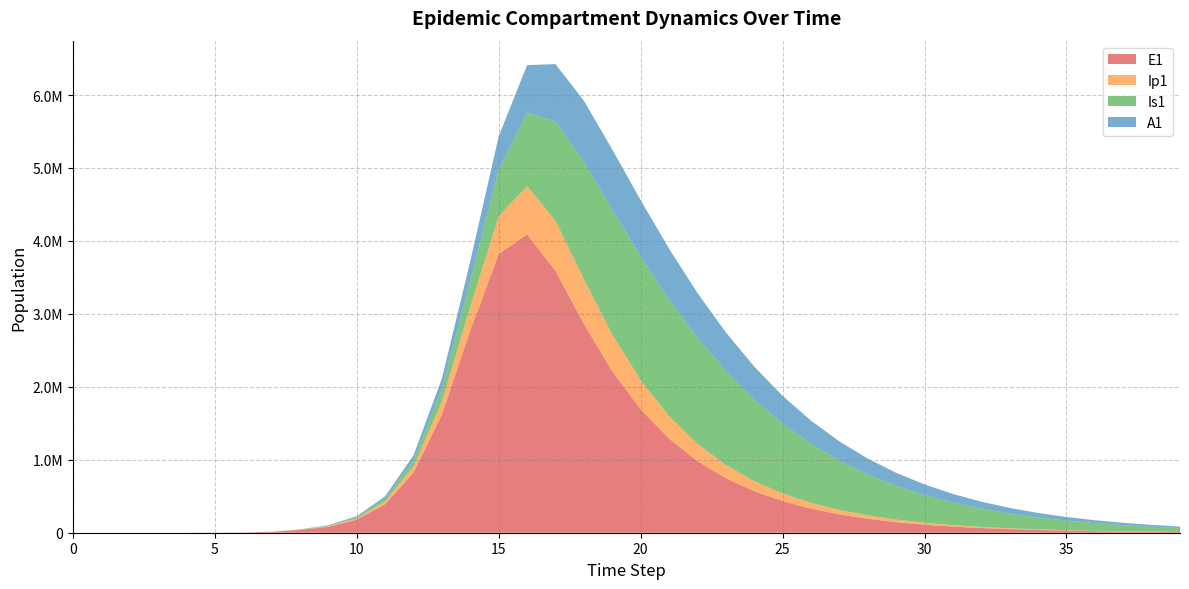

Reading left to right, what are all the values shown in this chart?

E1: 0=0.0	1=6.3	2=23.1	3=79.7	4=274.5	5=945.1	6=3252.6	7=11187.1	8=38393.7	9=81359.2	10=178419.7	11=390341.1	12=825186.1	13=1620381.1	14=2771037.5	15=3819883.0	16=4090151.9	17=3589119.7	18=2861644.7	19=2211127.4	20=1691861.6	21=1290048.4	22=982370.6	23=747715.9	24=569017.8	25=433002.2	26=329492.1	27=250724.1	28=190785.6	29=145175.8	30=110469.5	31=84060.2	32=63964.4	33=48672.8	34=37036.8	35=28182.6	36=21445.1	37=16318.4	38=12417.2	39=9448.7
Ip1: 0=0.0	1=0.5	2=1.9	3=6.7	4=23.0	5=79.4	6=273.1	7=939.8	8=3229.3	9=8598.7	10=18360.1	11=40200.9	12=86595.6	13=177402.8	14=329110.2	15=518670.1	16=662205.8	17=687988.9	18=614771.1	19=505111.8	20=398511.4	21=308496.1	22=236690.1	23=180825.3	24=137861.9	25=105001.8	26=79935.6	27=60839.0	28=46299.5	29=35232.7	30=26810.5	31=20401.3	32=15524.1	33=11812.9	34=8988.9	35=6839.9	36=5204.8	37=3960.5	38=3013.7	39=2293.2
Is1: 0=1.0	1=0.9	2=1.7	3=4.8	4=15.9	5=54.2	6=186.3	7=640.7	8=2203.3	9=6609.0	10=16448.0	11=37320.7	12=82304.8	13=175668.3	14=353017.6	15=640236.5	16=1007944.1	17=1361991.4	18=1607962.3	19=1712617.1	20=1696742.3	21=1598691.2	22=1453641.3	23=1287800.5	24=1118695.3	25=957090.0	26=808949.4	27=677020.0	28=561990.7	29=463305.5	30=379713.9	31=309632.1	32=251373.0	33=203285.2	34=163832.4	35=131631.9	36=105469.4	37=84297.0	38=67223.0	39=53497.2
A1: 0=0.0	1=0.2	2=1.2	3=4.5	4=15.8	5=54.5	6=187.7	7=646.1	8=2220.7	9=6172.5	10=13996.2	11=31102.4	12=67665.6	13=141087.6	14=271218.3	15=456747.6	16=649725.1	17=785025.8	18=838082.1	19=825385.0	20=771944.9	21=697240.6	22=614294.2	23=531244.7	24=452850.8	25=381616.8	26=318589.5	27=263908.9	28=217181.2	29=177725.0	30=144731.1	31=117362.5	32=94813.5	33=76342.5	34=61287.5	35=49070.0	36=39193.2	37=31235.8	38=24844.1	39=19724.2